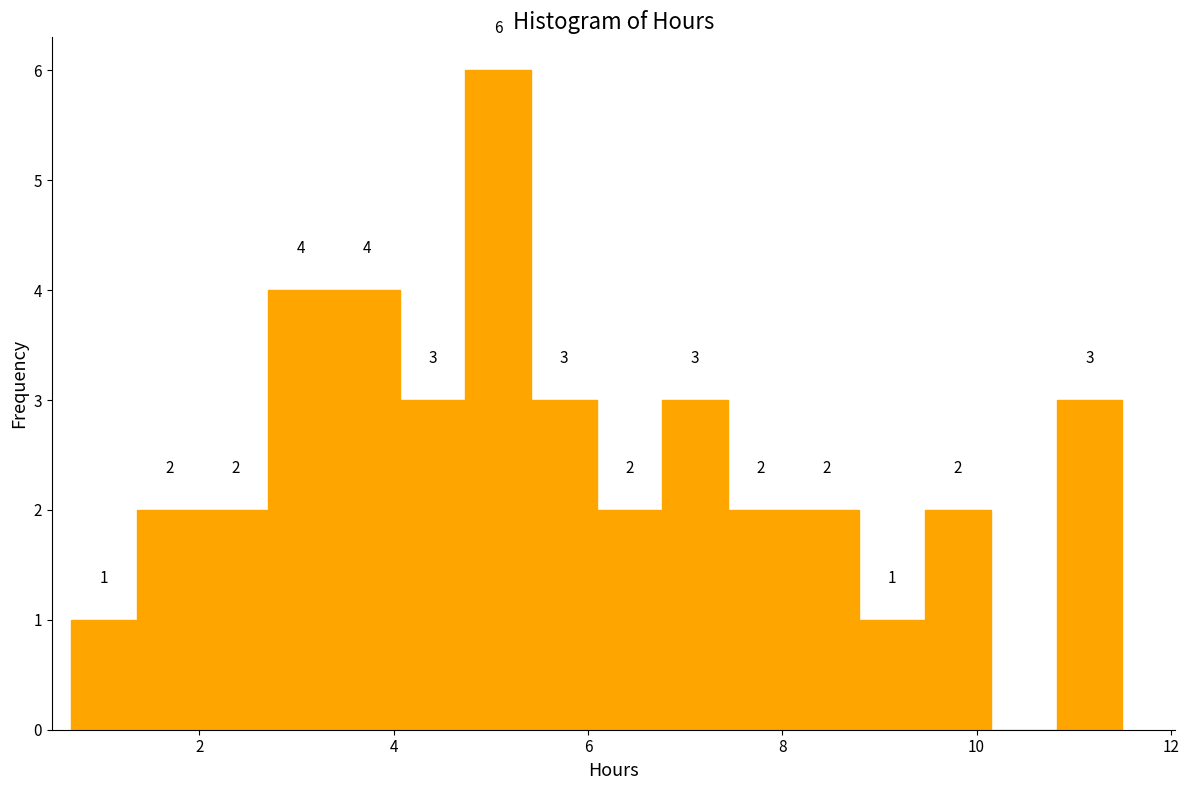

Read against the x-axis, roughly where is the centre of the tallest bar?

5.0